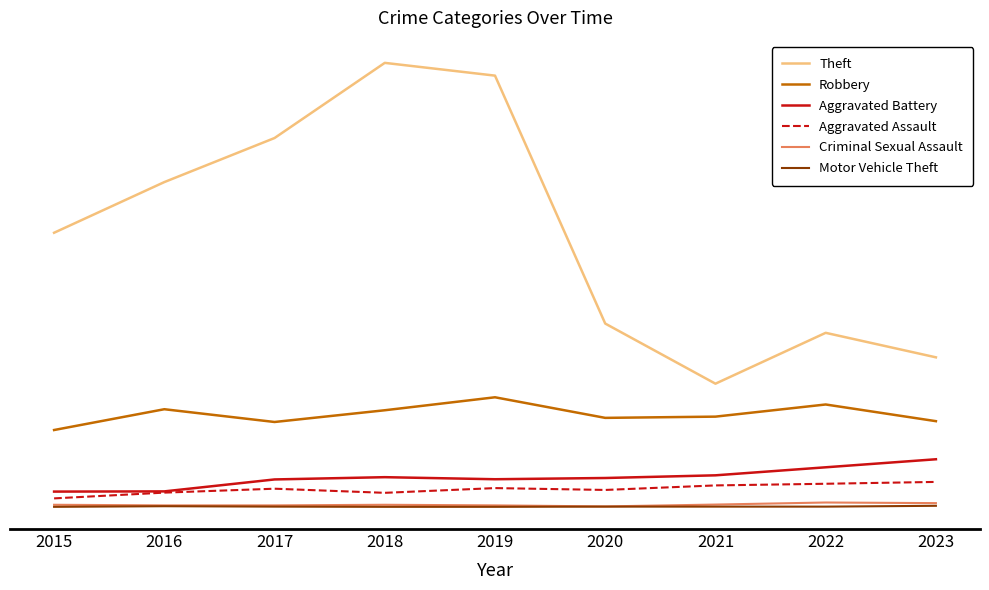

Does the chart display data point markers on the line(s)?

No